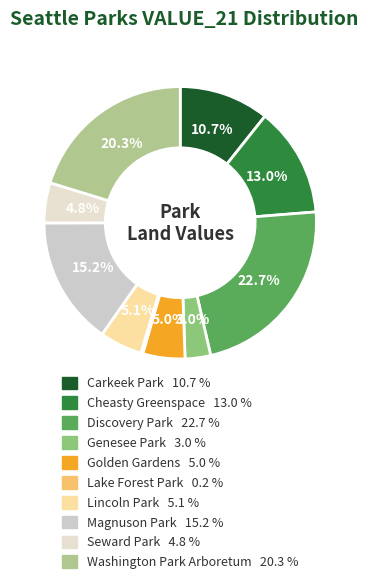

The Golden Gardens slice represents 11% of the pie. True or false?

False